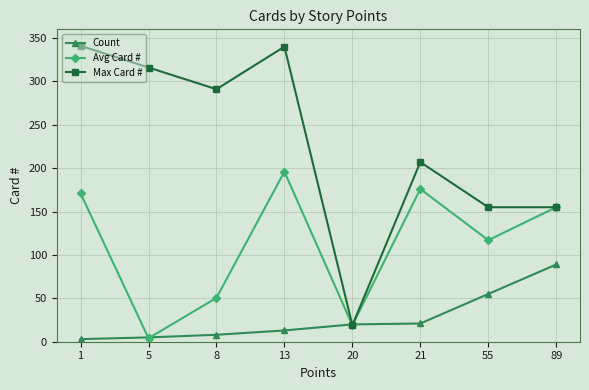

What is the average value of the Max Card # series?

228.0